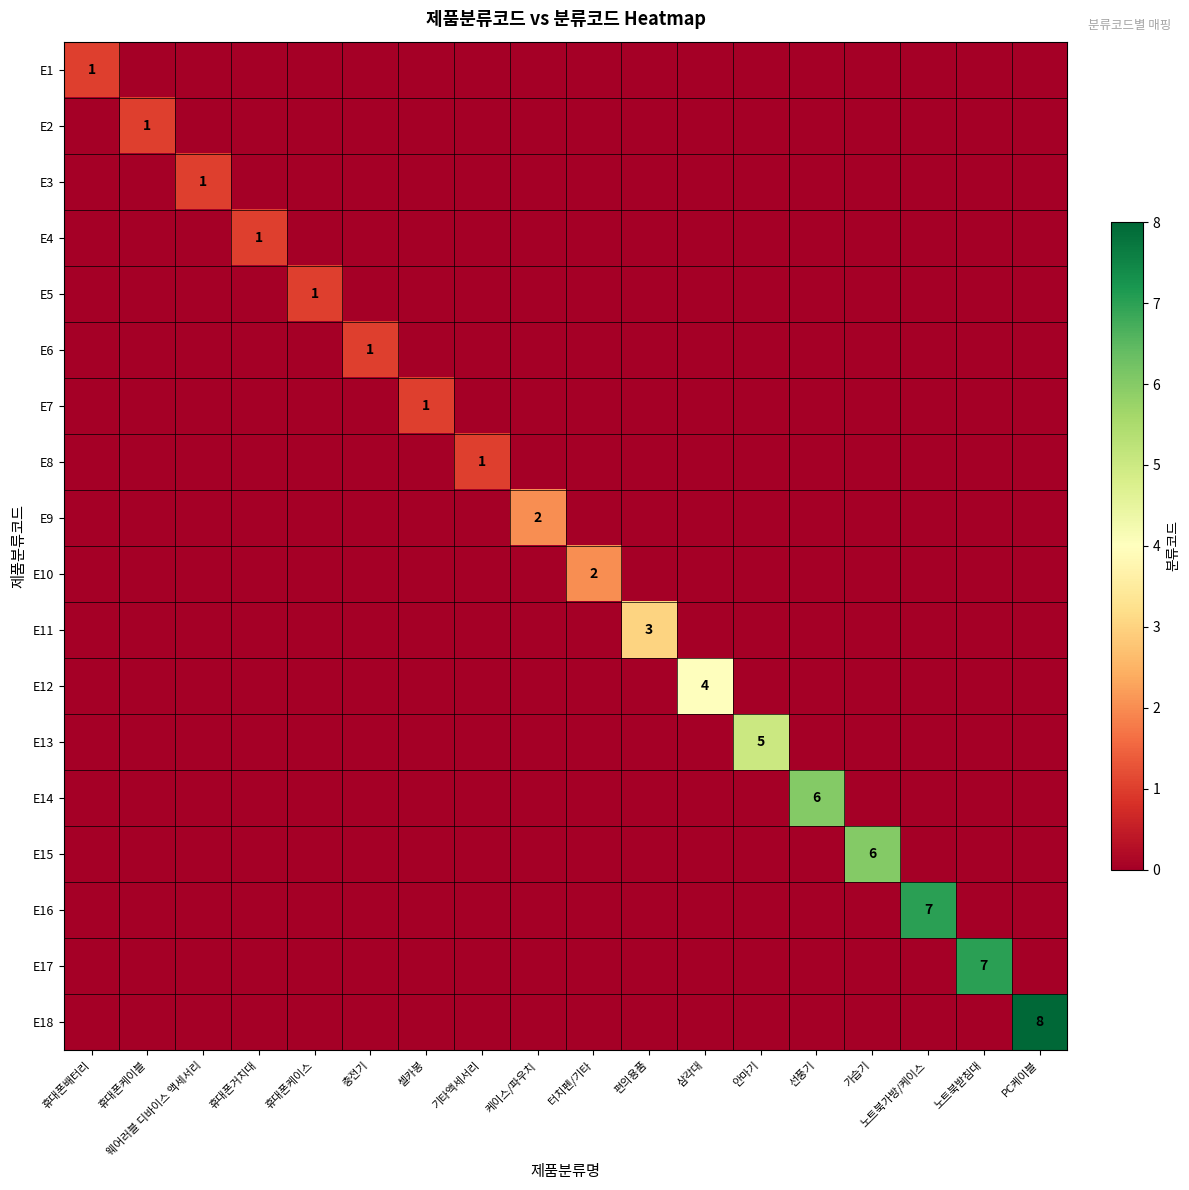

At how many categories does at least one series exceed 7?

1